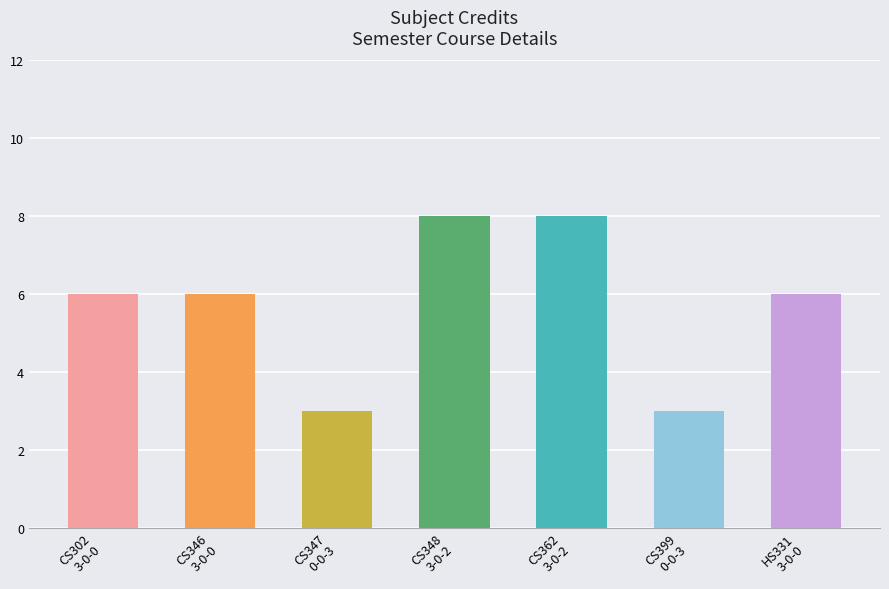

Approximately how many times larger is the value at CS347
0-0-3 compared to CS302
3-0-0?

0.5